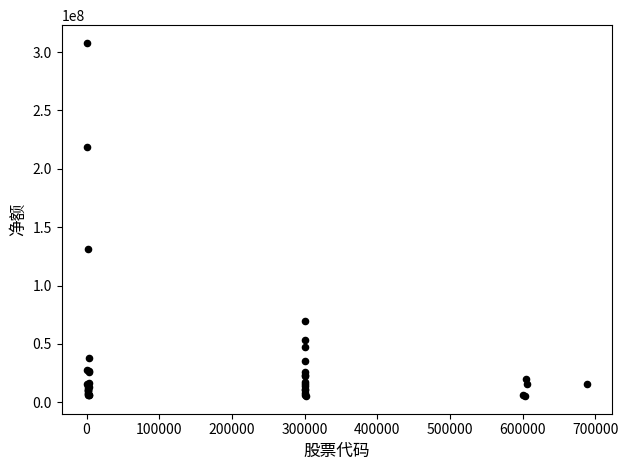

What Y value in the scatter plot is closest to 156635456?

131723827